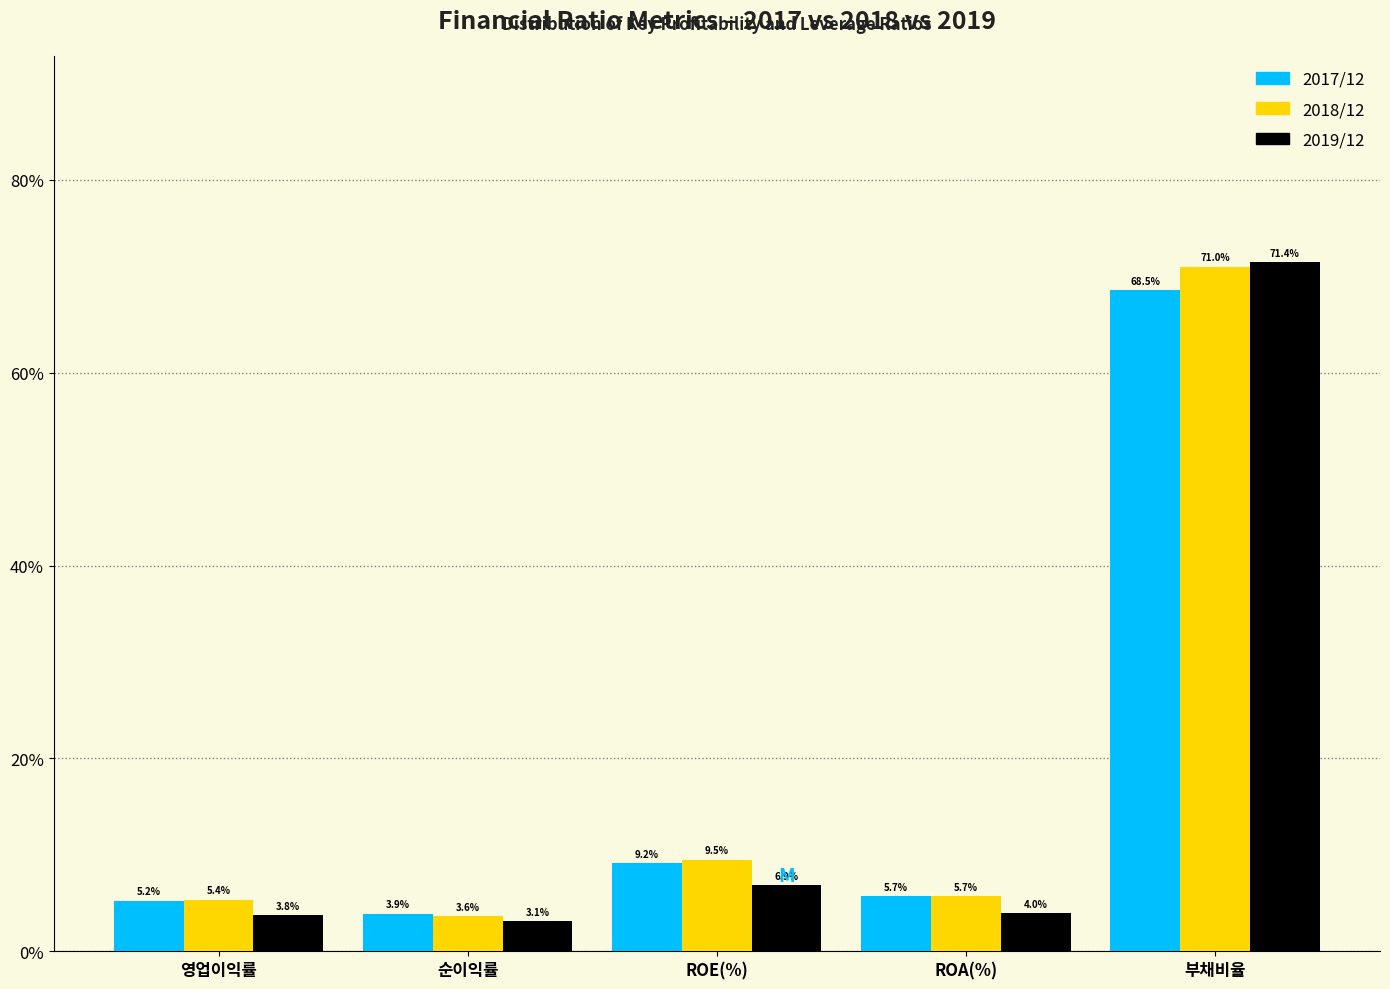

Rank the categories by 2017/12 value from lowest to highest.

순이익률, 영업이익률, ROA(%), ROE(%), 부채비율